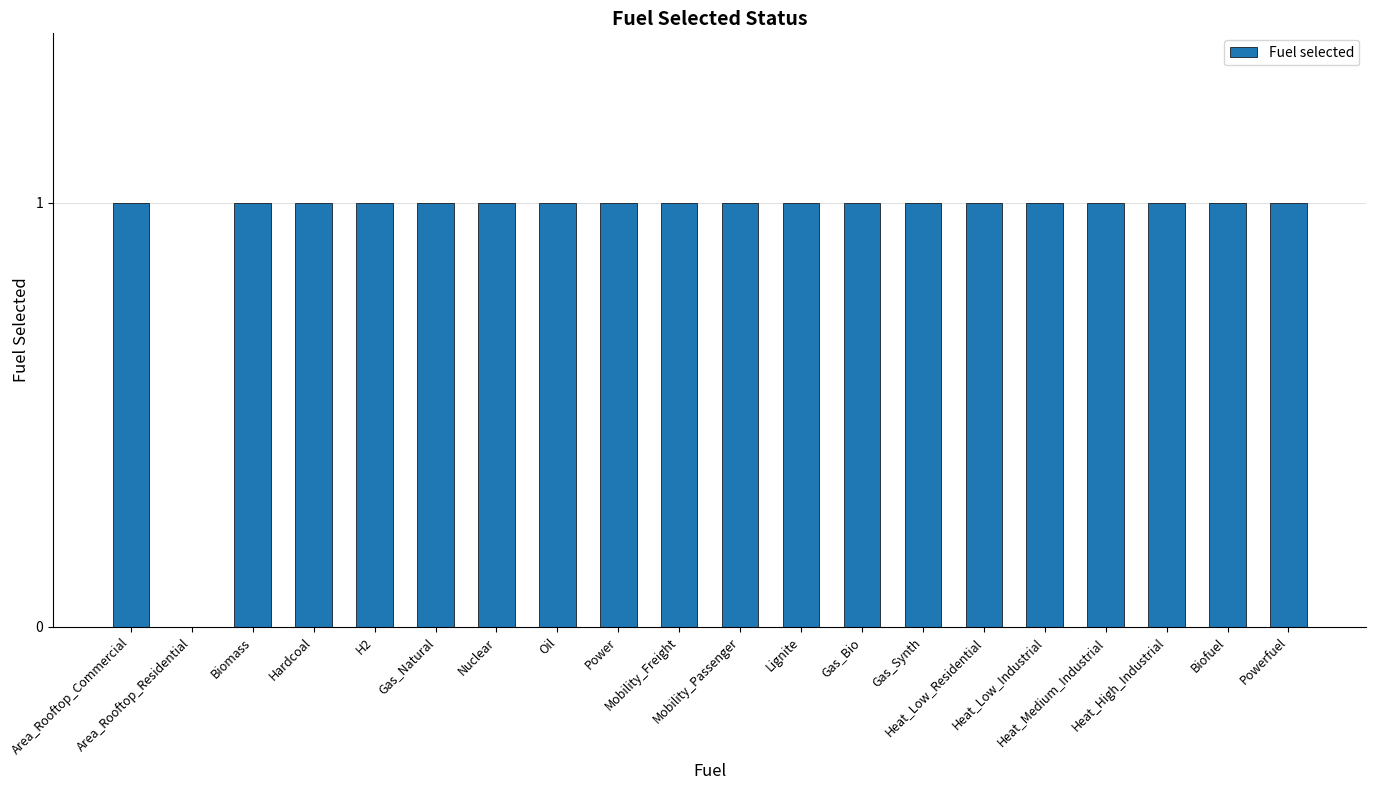

What is the sum of all values?

19